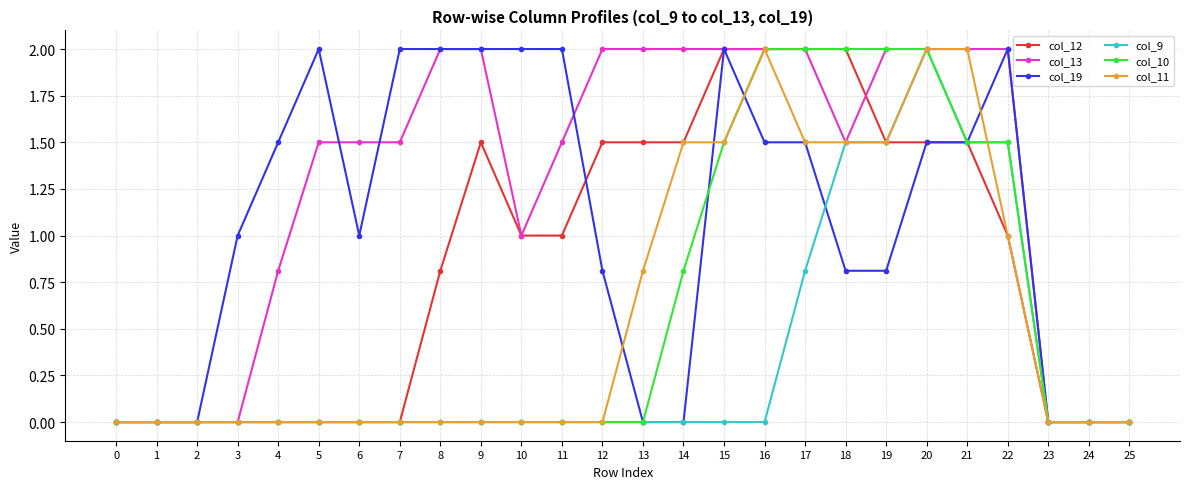

Is the value of col_13 at 11 greater than the value of col_12 at 25?

Yes